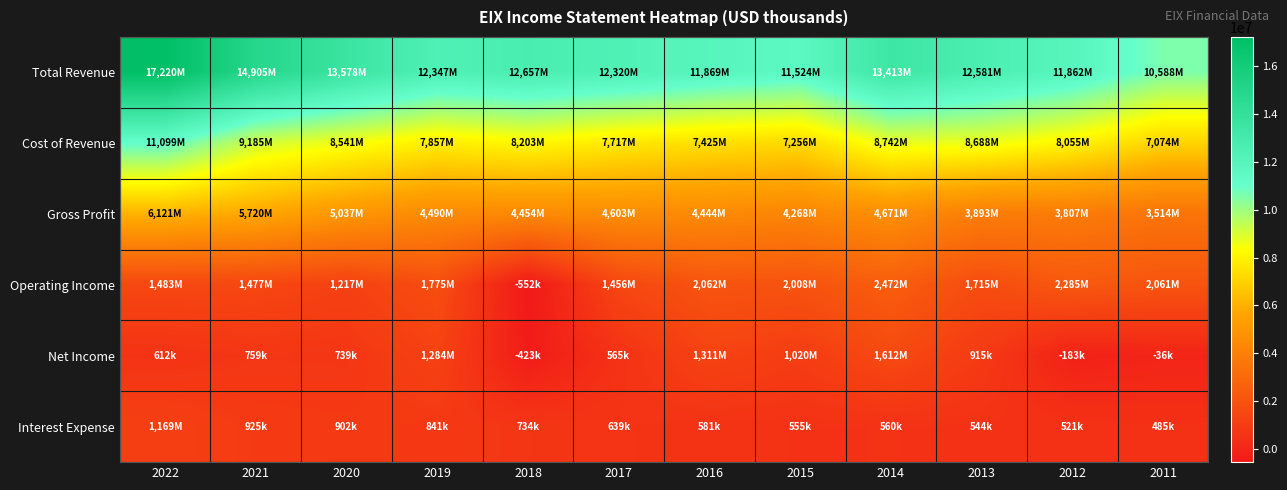

What is the greatest value displayed?

17220000